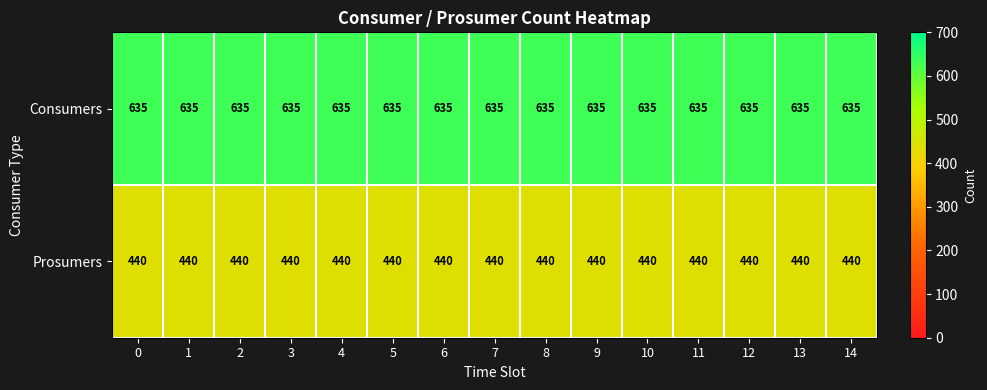

What is the difference between the highest and lowest values at 4?

195